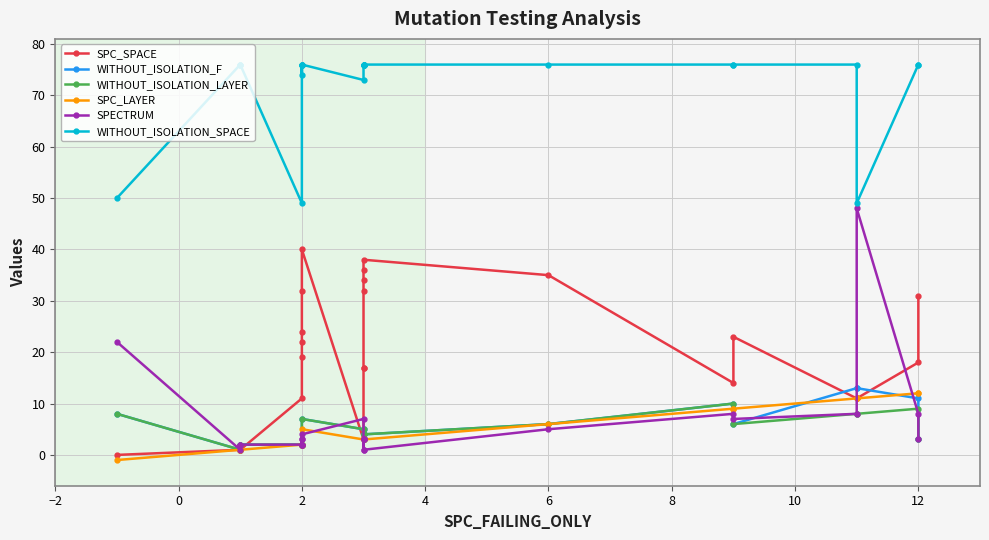

What is the highest value of the SPC_LAYER series?

12